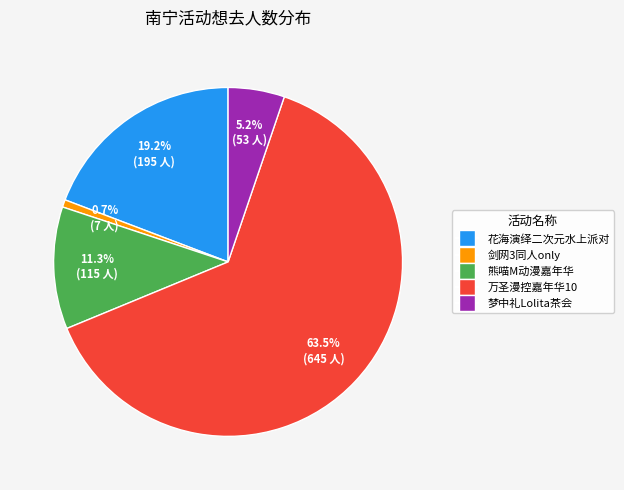

Is there any slice that represents more than half of the pie?

Yes